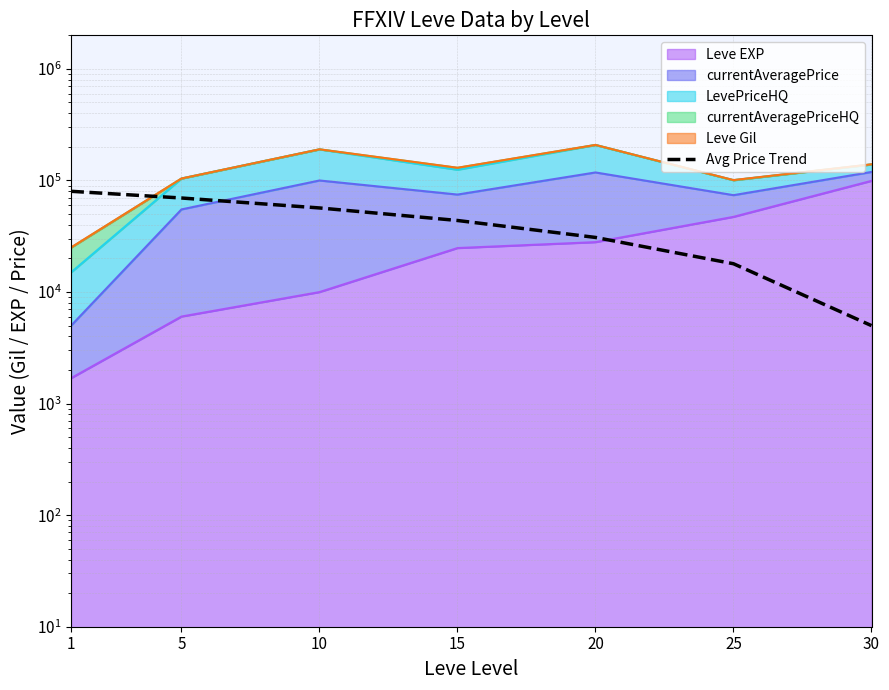

Does the chart have visible grid lines?

Yes